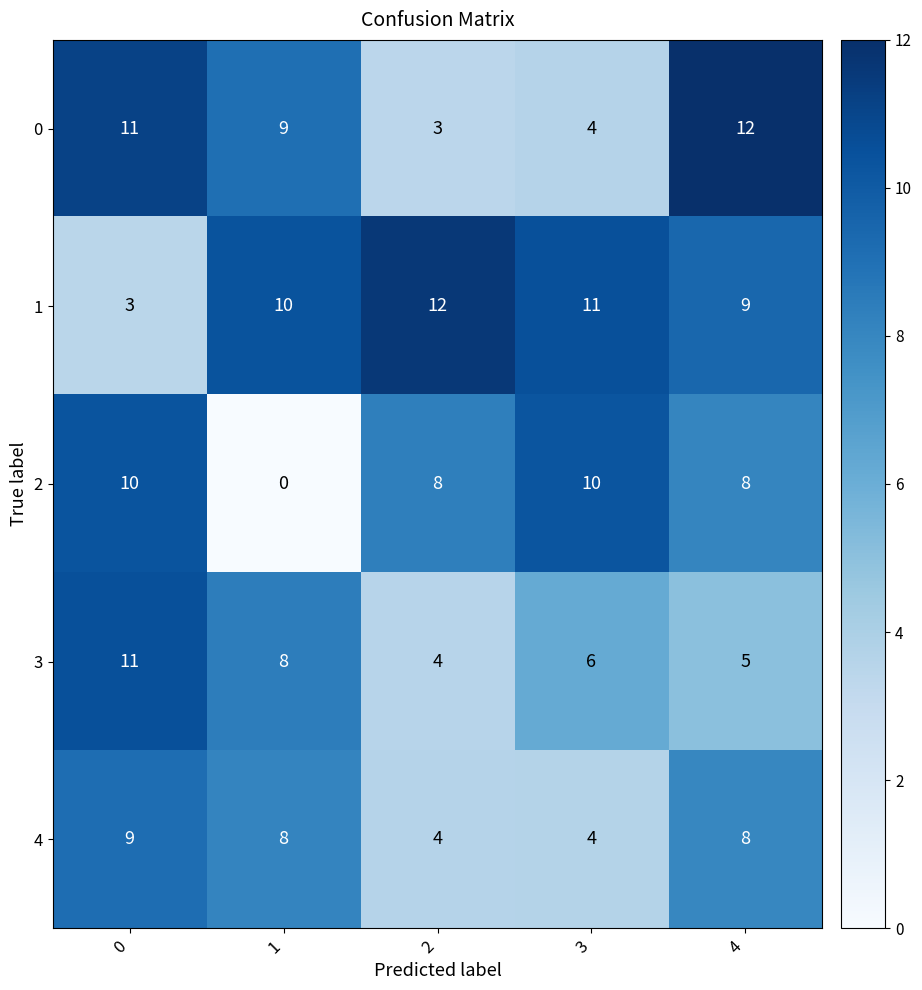

What is the sum of the 4 values at 3 and 4?

12